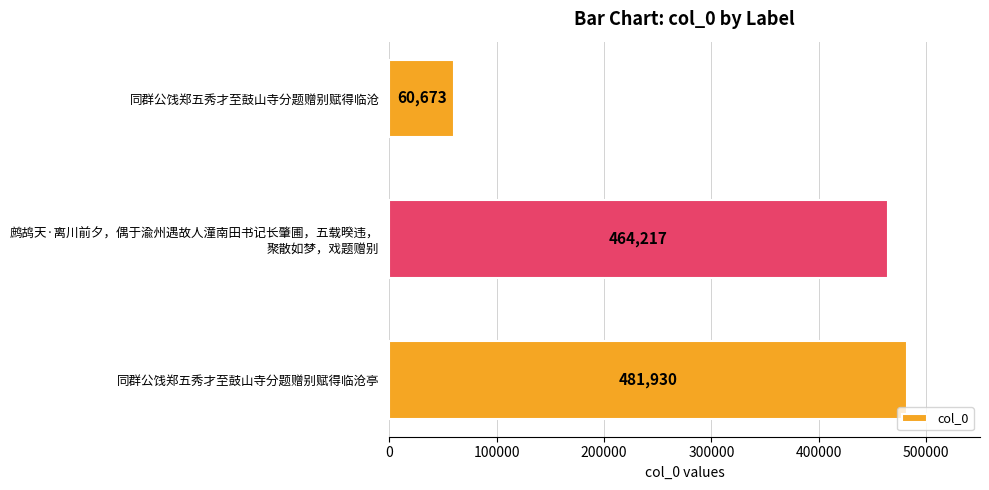

List the labels in order of value, smallest first.

同群公饯郑五秀才至鼓山寺分题赠别赋得临沧, 鹧鸪天·离川前夕，偶于渝州遇故人潼南田书记长肇圃，五载暌违，
聚散如梦，戏题赠别, 同群公饯郑五秀才至鼓山寺分题赠别赋得临沧亭